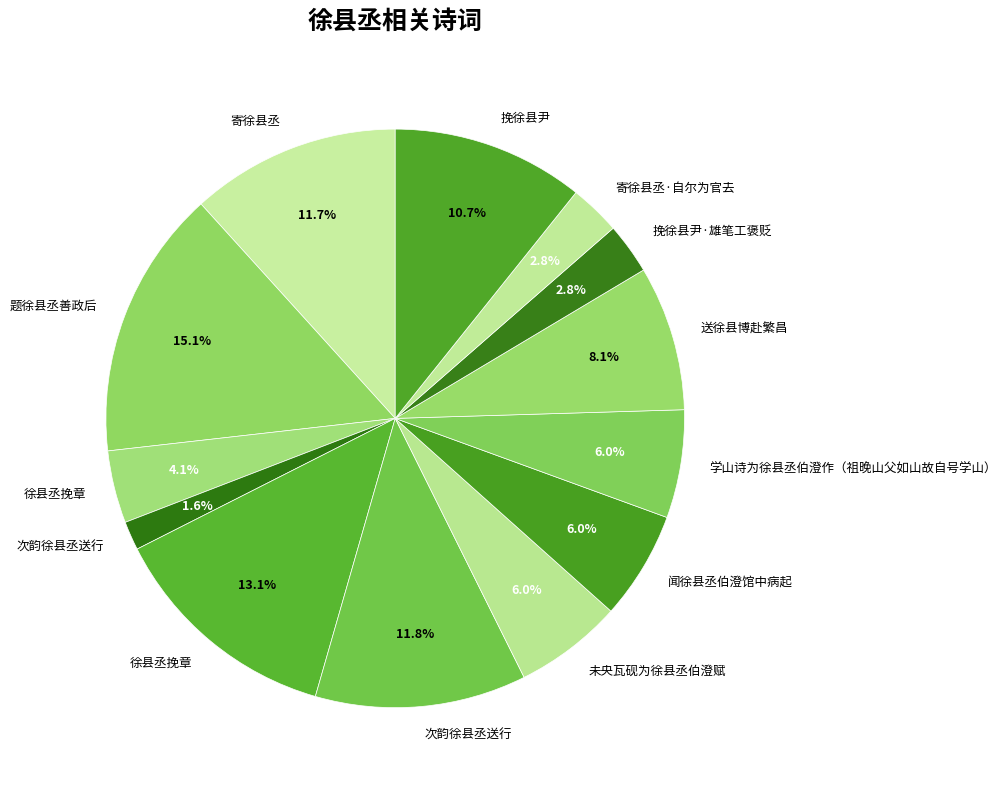

Is there a majority slice in this chart?

No